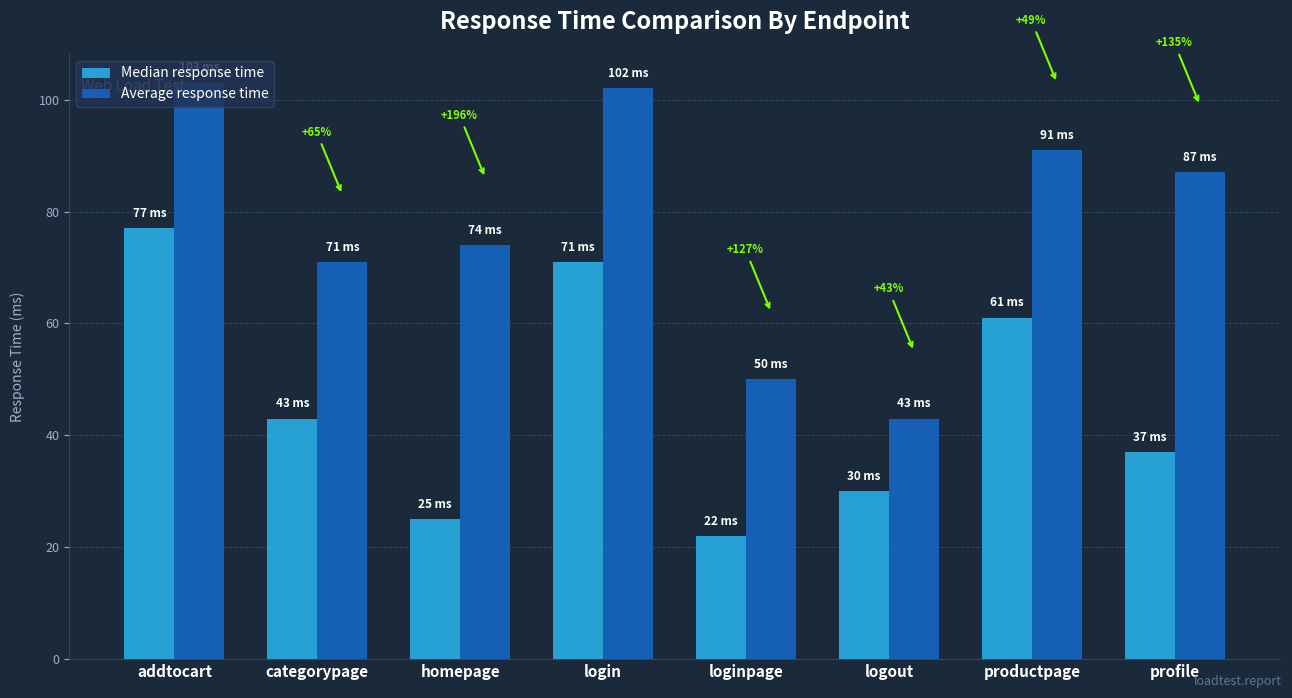

How many bars are there in each group?

2